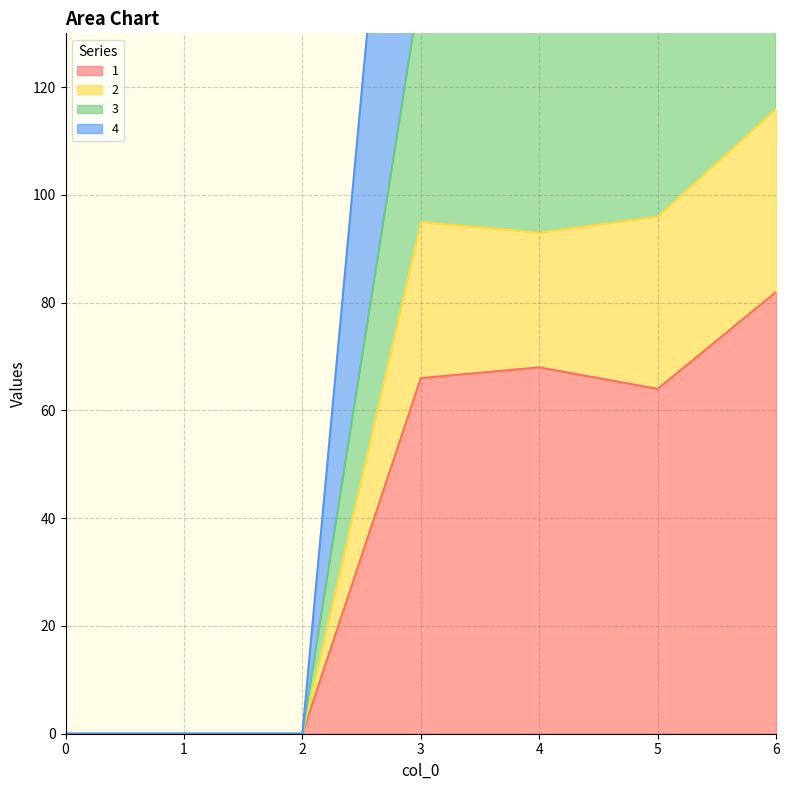

Count the number of categories in the chart.

7